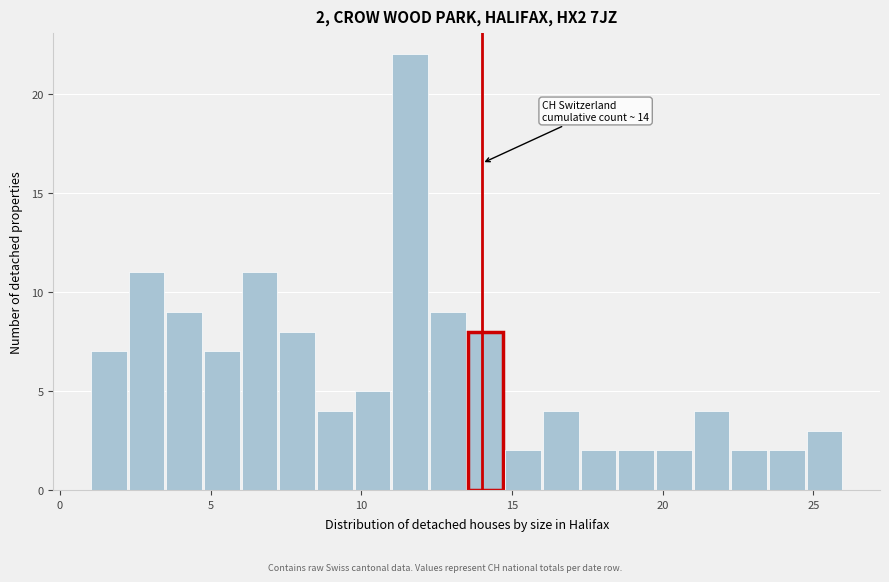

Around what value on the x-axis is the tallest bar? Give the approximate position of its centre, as read against the axis.

11.5